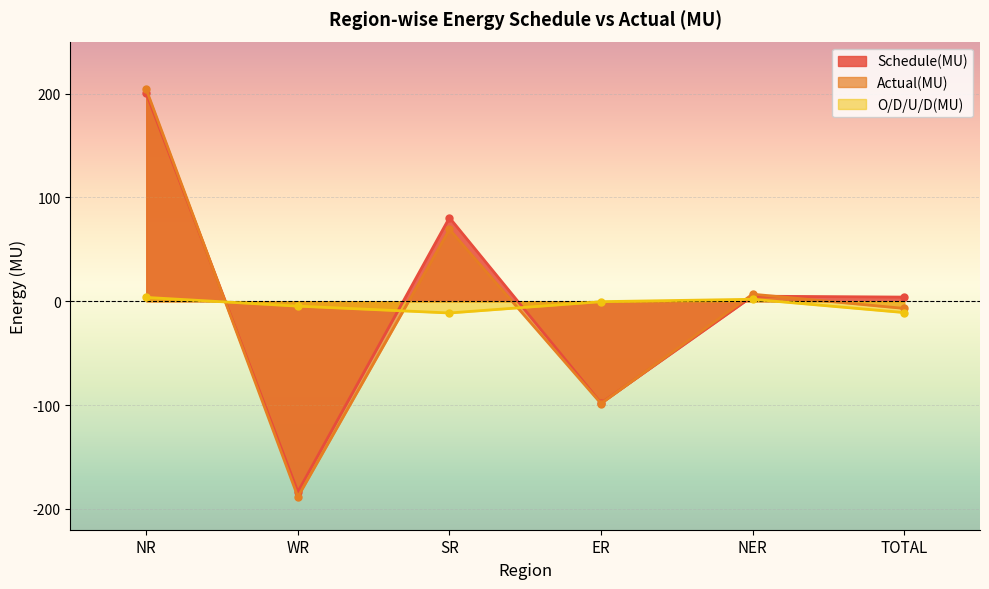

List the labels in order of O/D/U/D(MU) value, smallest first.

SR, TOTAL, WR, ER, NER, NR